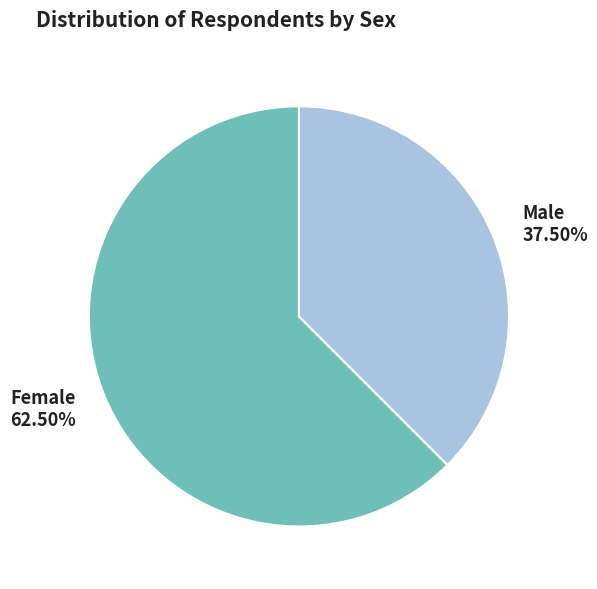

How much of the chart is everything except Male?

62.5%